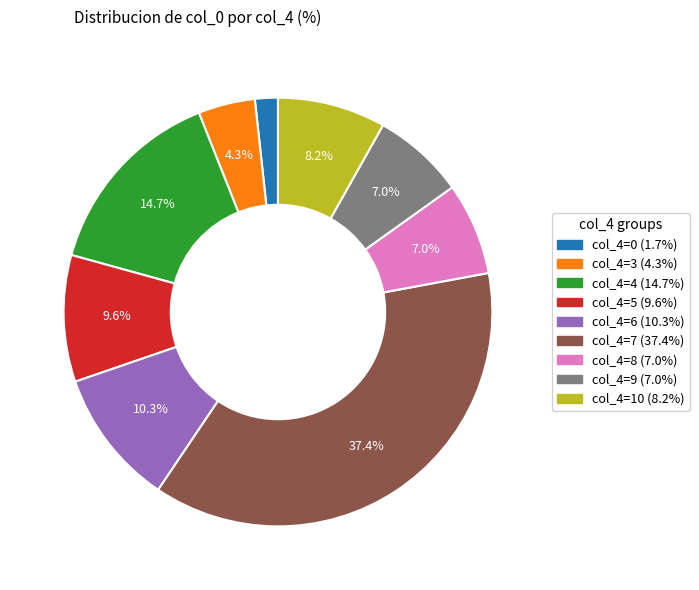

How many slices are in this pie chart?

9